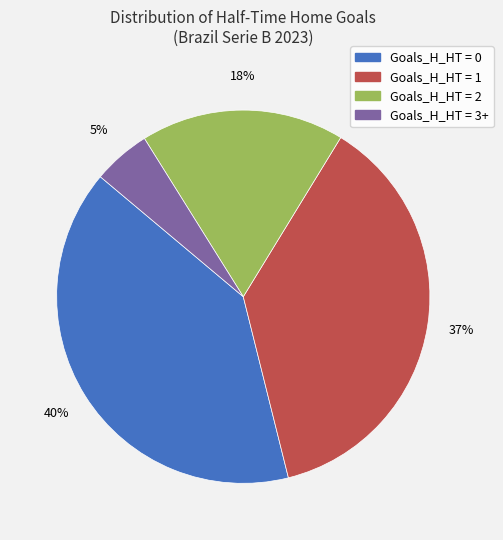

Is there a majority slice in this chart?

No